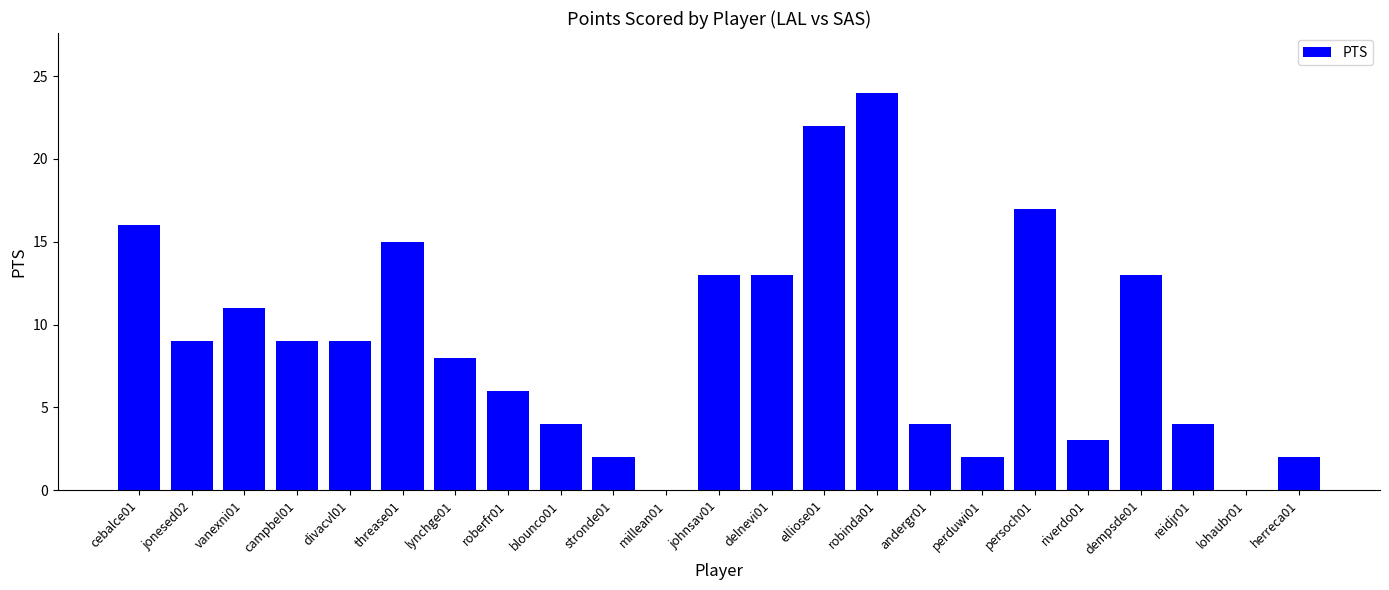

What is the change in value from lynchge01 to elliose01?

+14